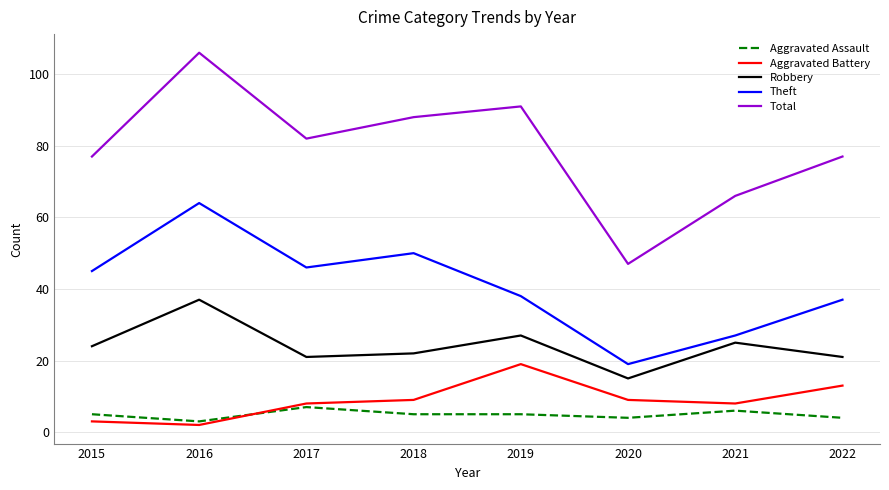

At which label is Theft closest to 41?

2019